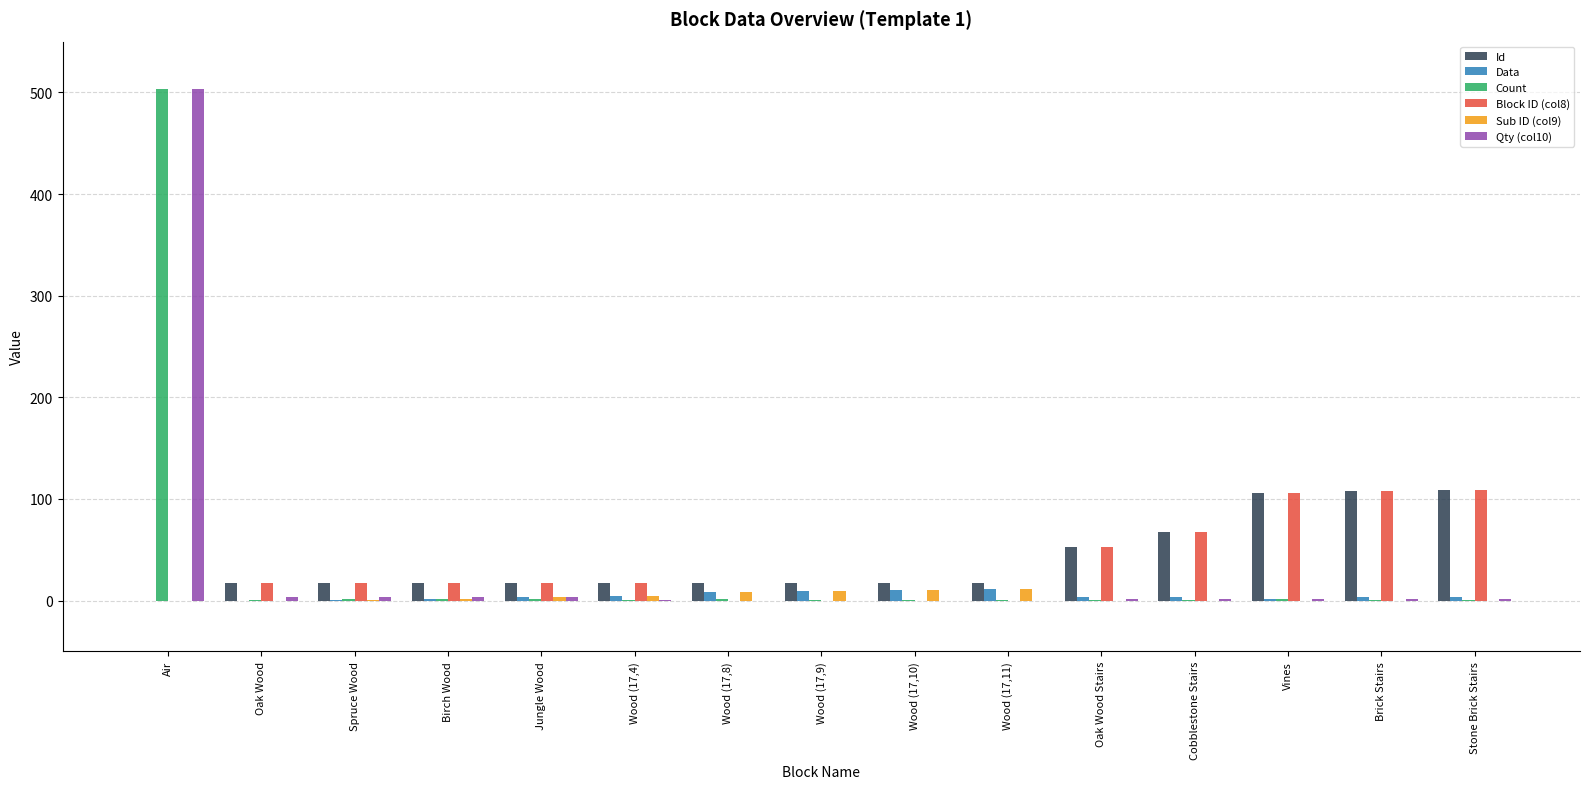

How many Block ID (col8) values are between 0 and 67?

12